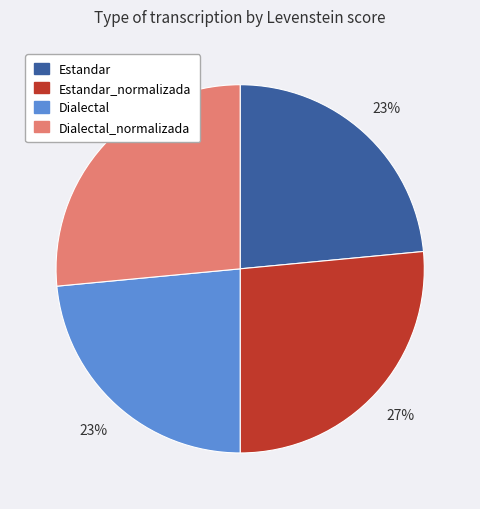

True or false: Dialectal accounts for 23% of the total.

True